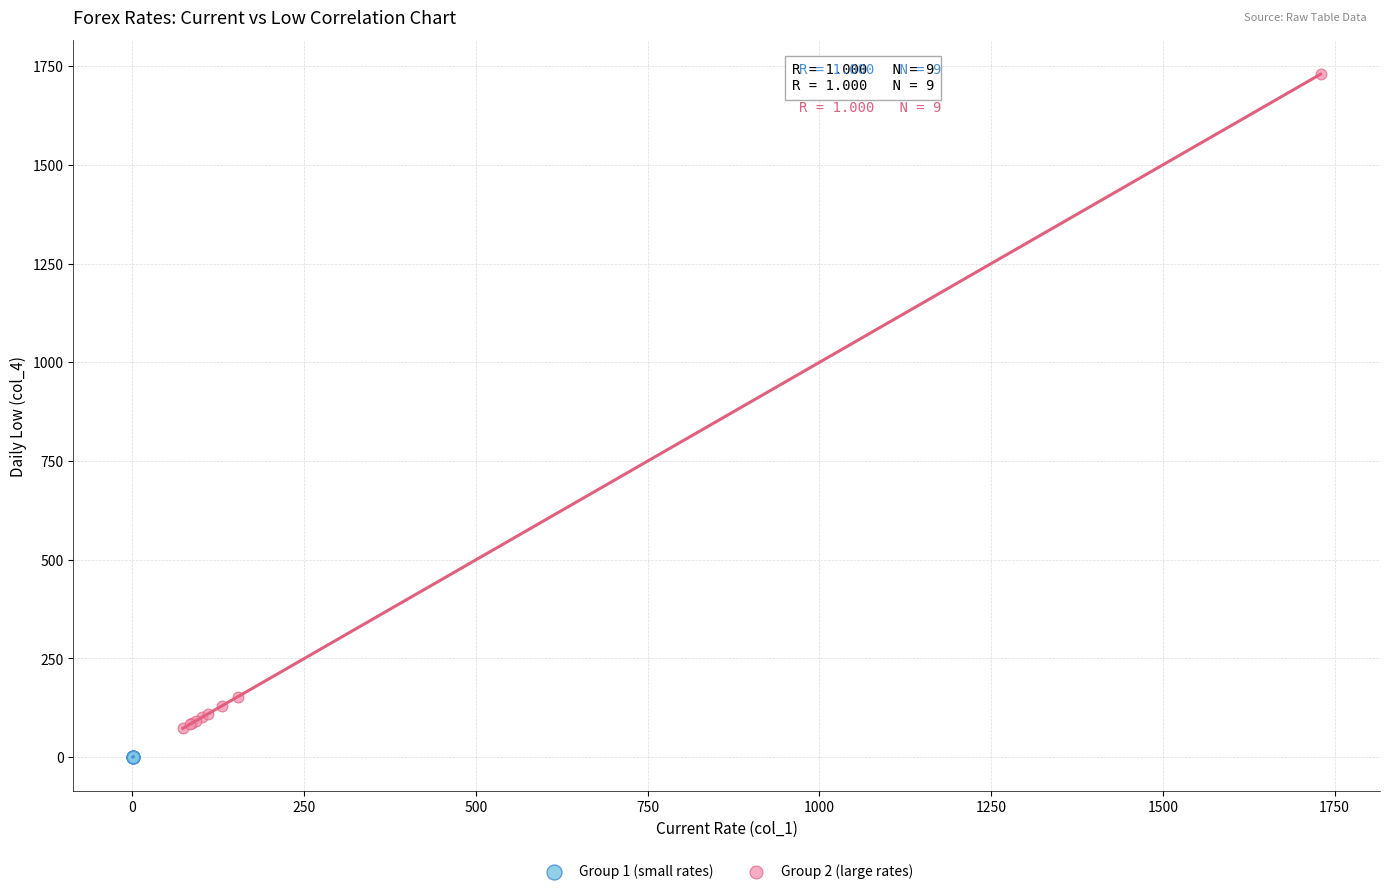

Which series has the widest spread of Y values?

Group 2 (large rates)